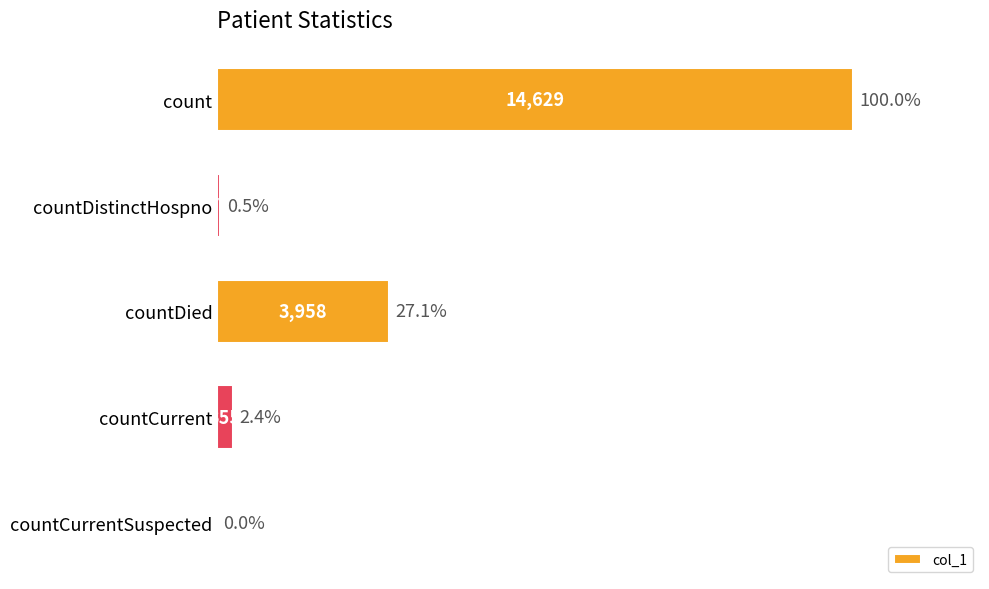

What is the maximum value shown in the chart?

14629